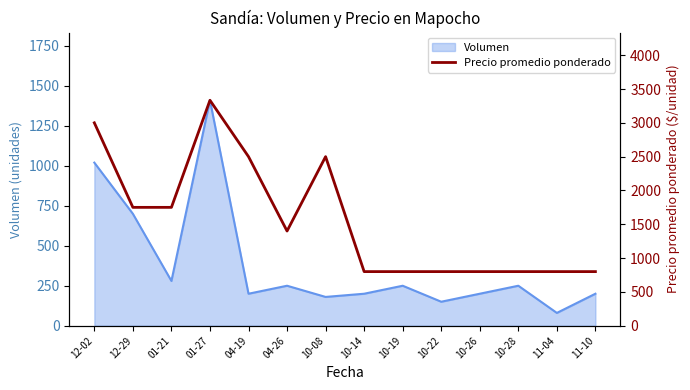

Count the values in the range 800 to 2500.

12